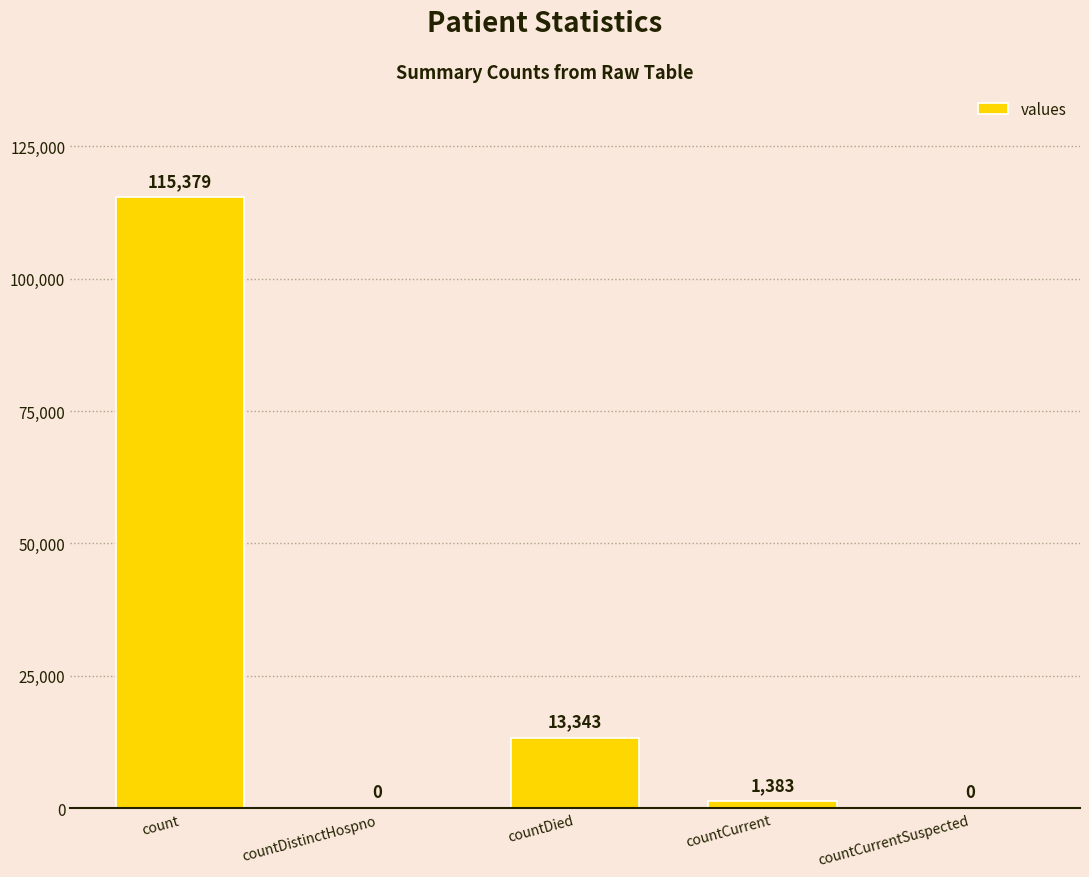

Count the number of categories in the chart.

5